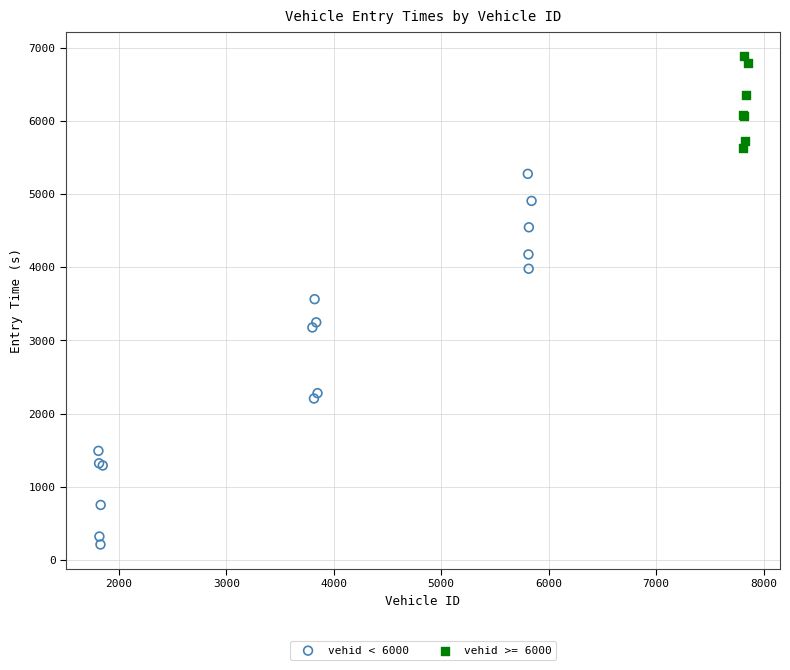

Which series reaches the maximum Y coordinate?

vehid >= 6000